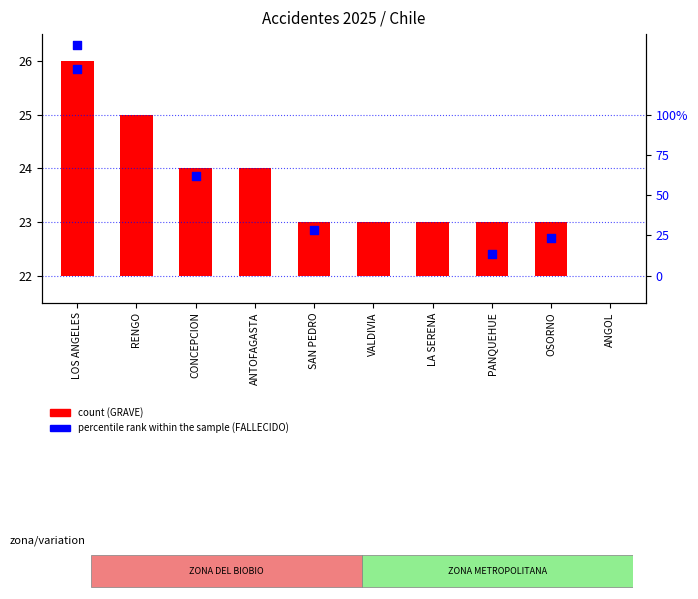

What is the ratio of the value at PANQUEHUE to the value at OSORNO?

1.0